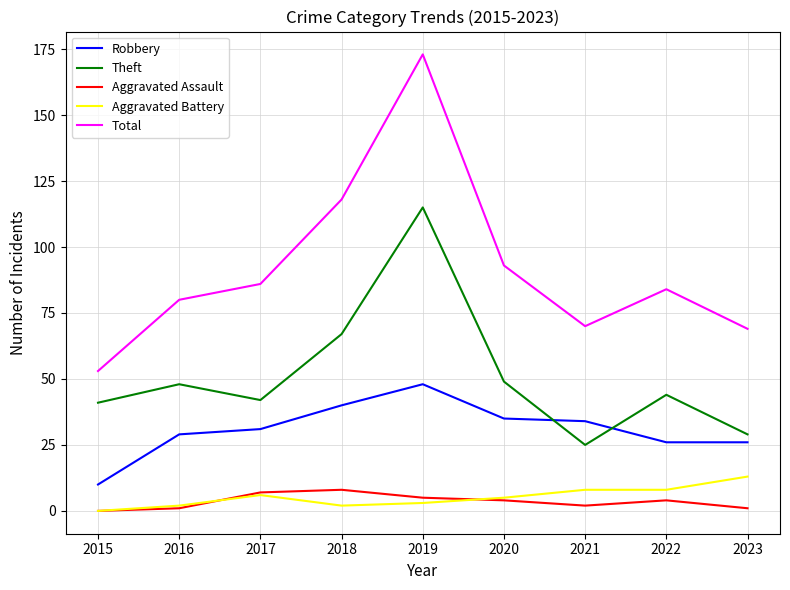

Where is the first local minimum for Total?

2021